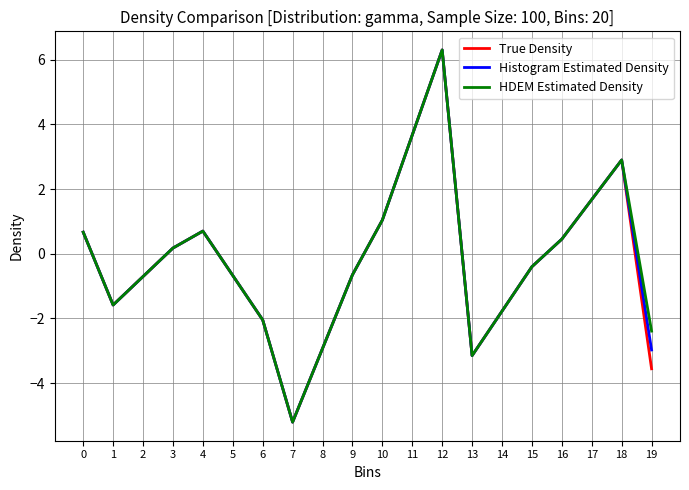

How many lines are shown in the chart?

3